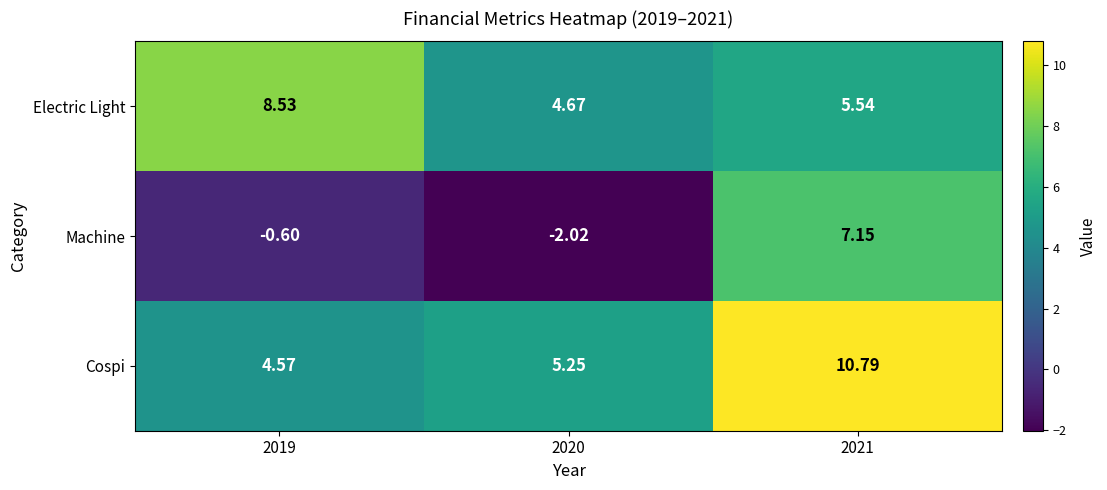

Which series changed the most between 2020 and 2021?

Machine